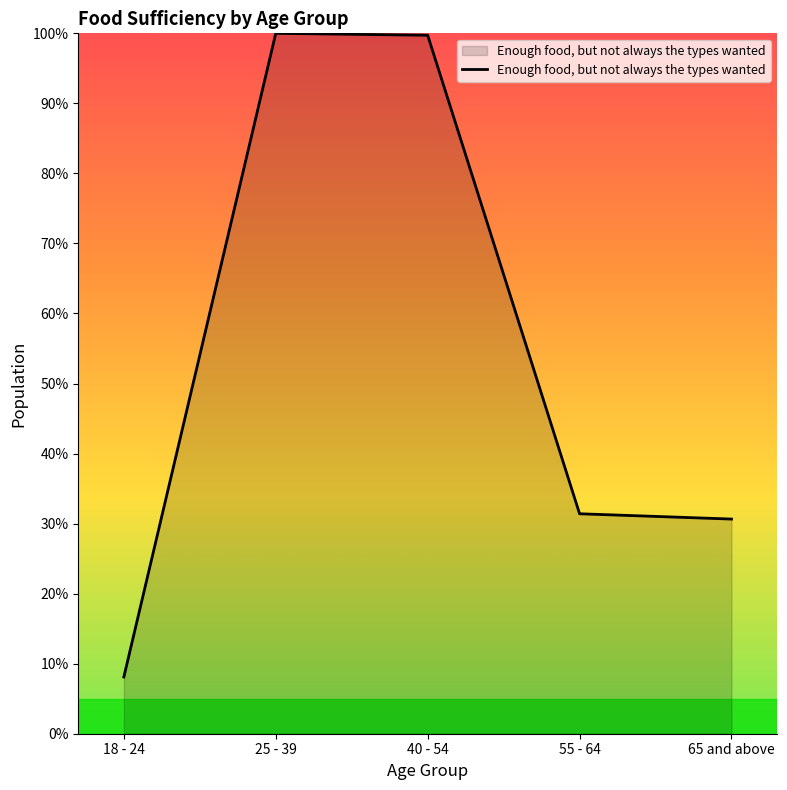

True or false: the data has more than 0 interior local peaks.

True